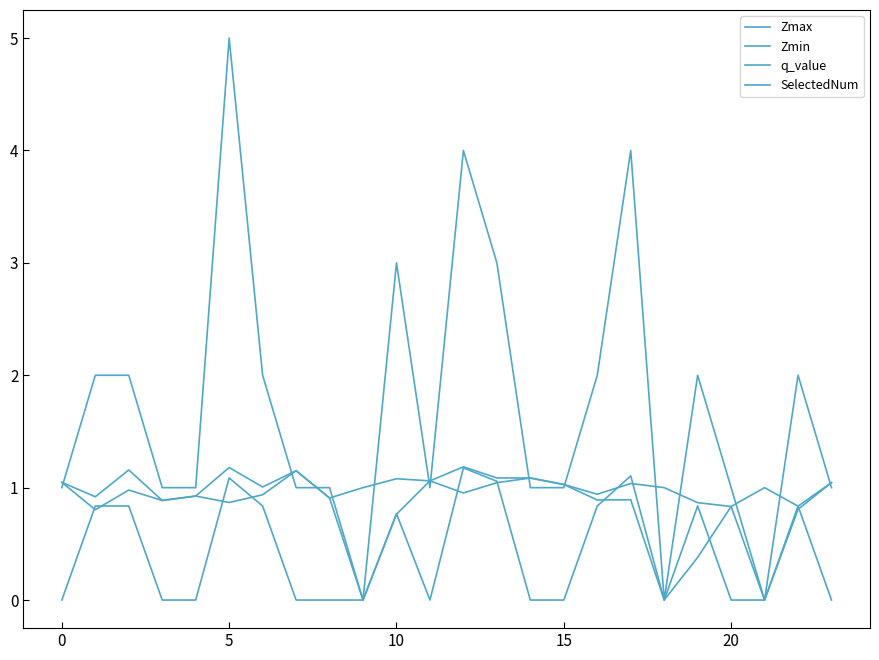

Does the chart display data point markers on the line(s)?

No